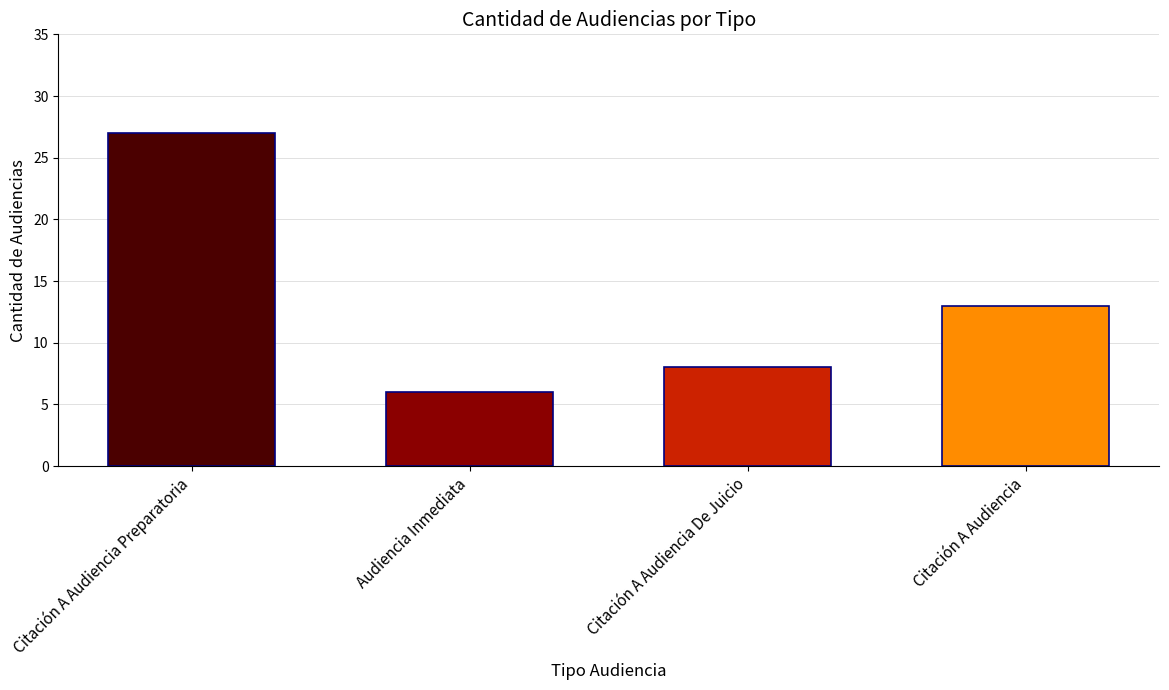

How many data points are less than 13?

2